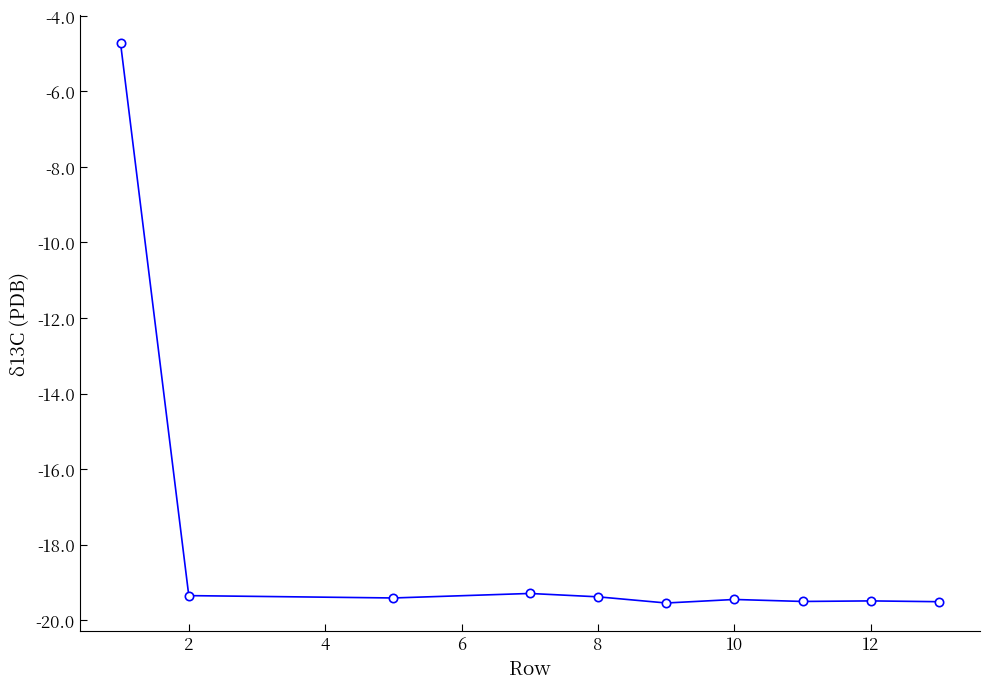

What is the value of the 8th point from the left?

-19.5